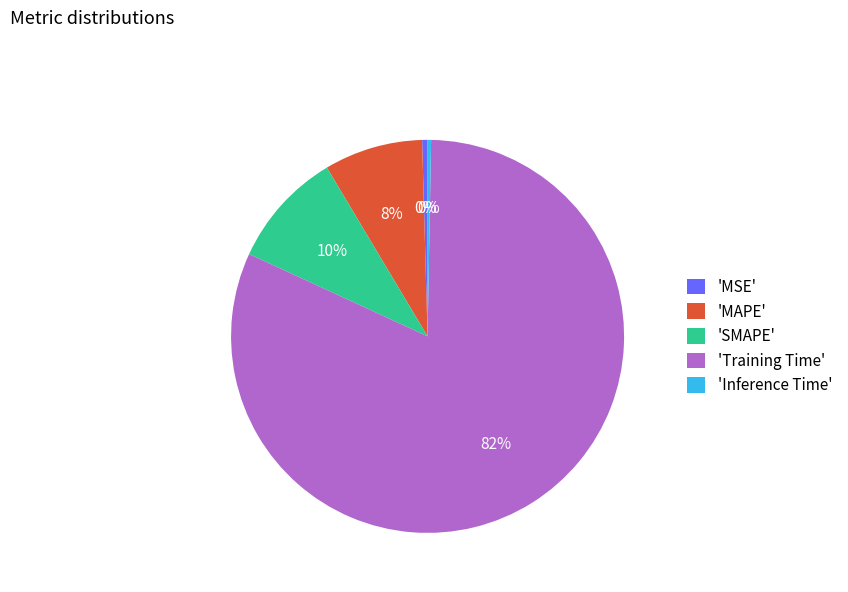

How many segments does this pie chart have?

5